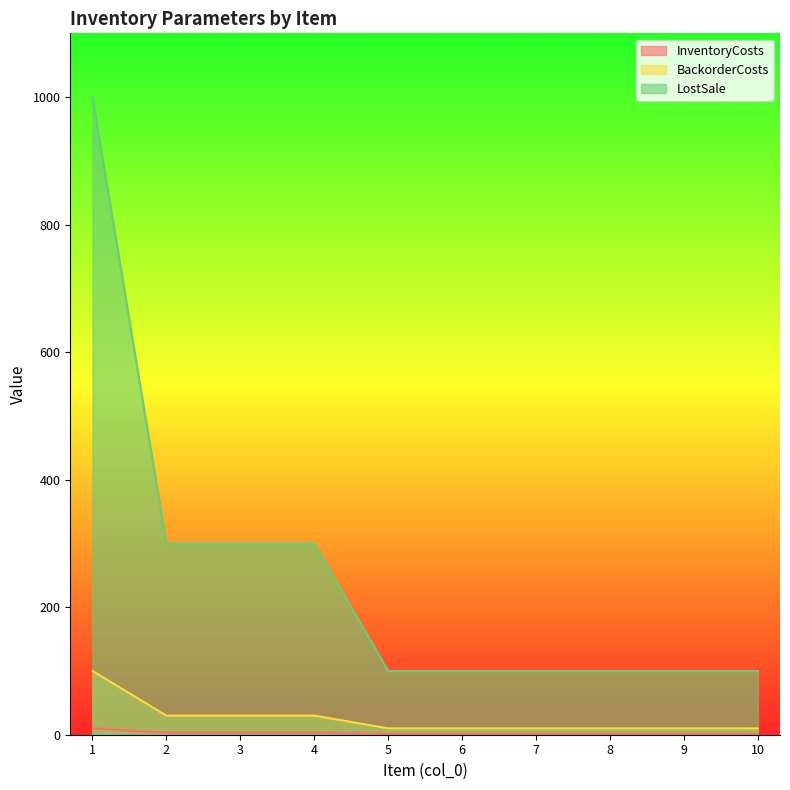

What are all the series names shown in the legend?

InventoryCosts, BackorderCosts, LostSale